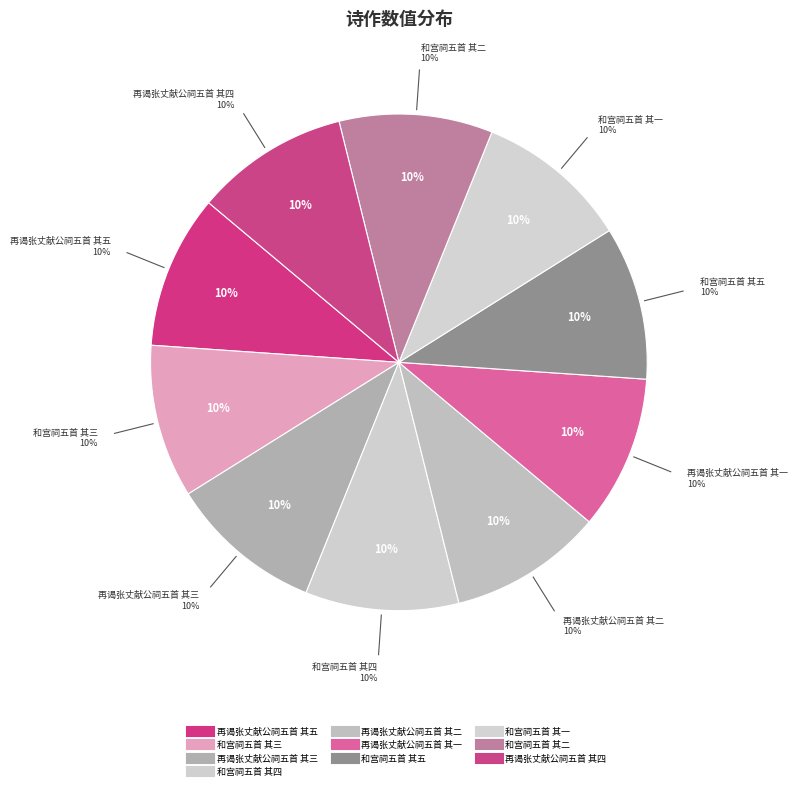

What portion of the pie excludes 再谒张丈献公祠五首 其五?

90.0%